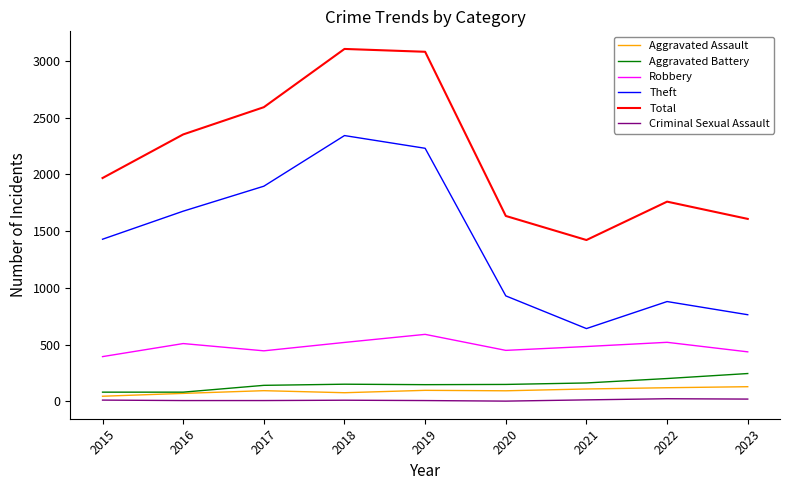

How many interior local peaks does the Total series have?

2